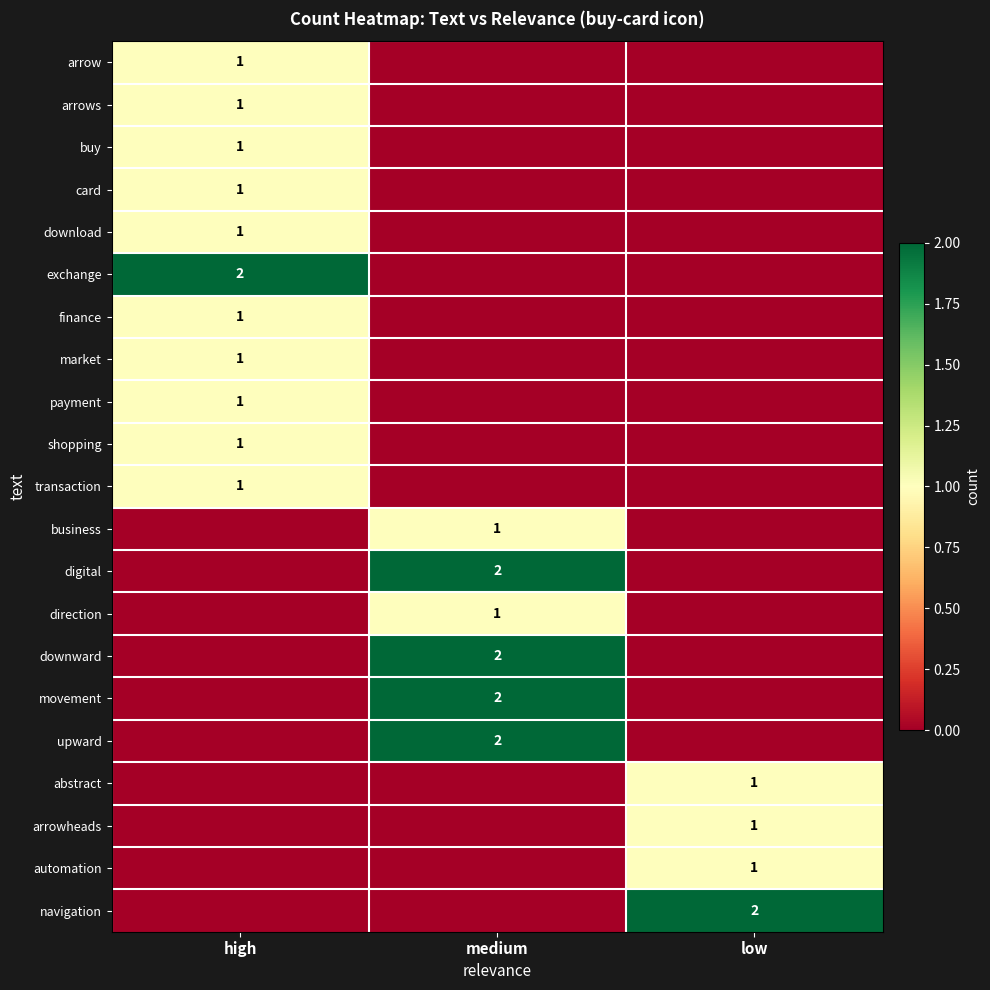

True or false: business has a value of 2 at medium.

False